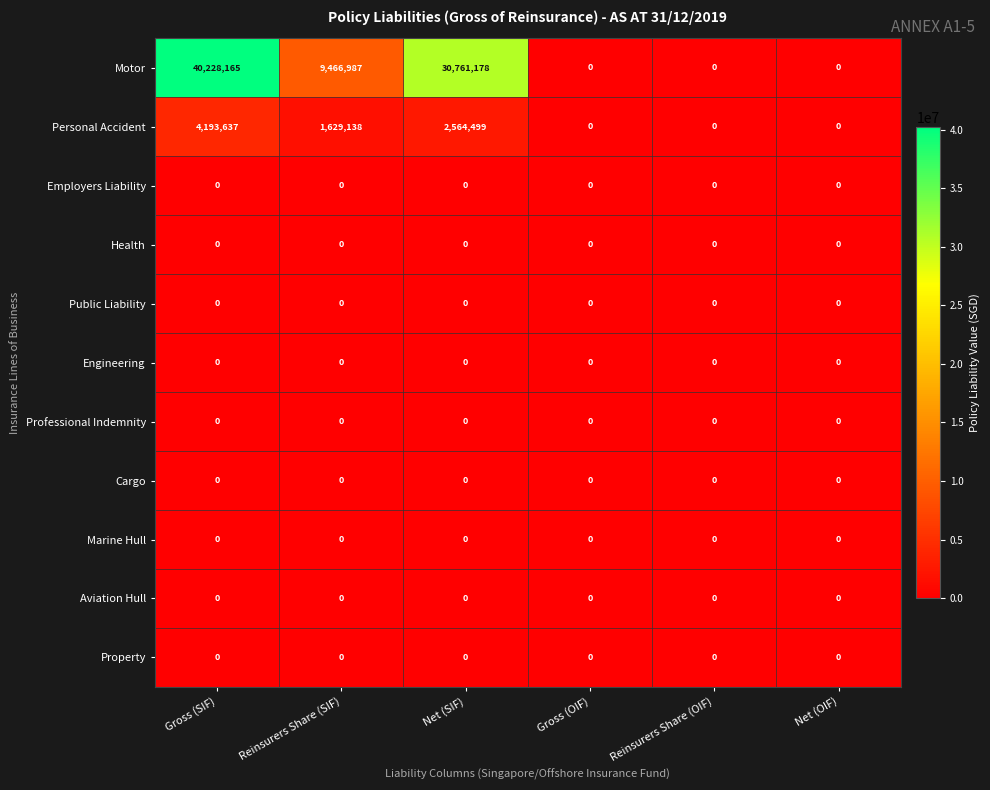

At which category is the sum across all series the highest?

Gross (SIF)